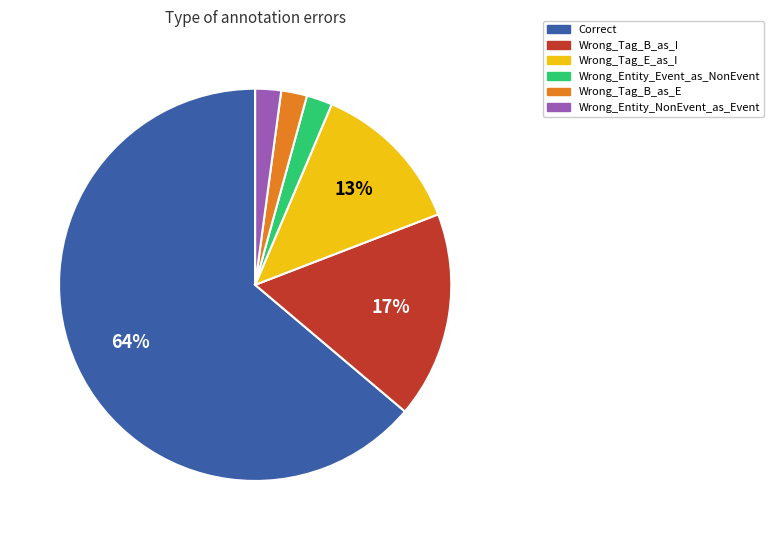

How many slices are in this pie chart?

6